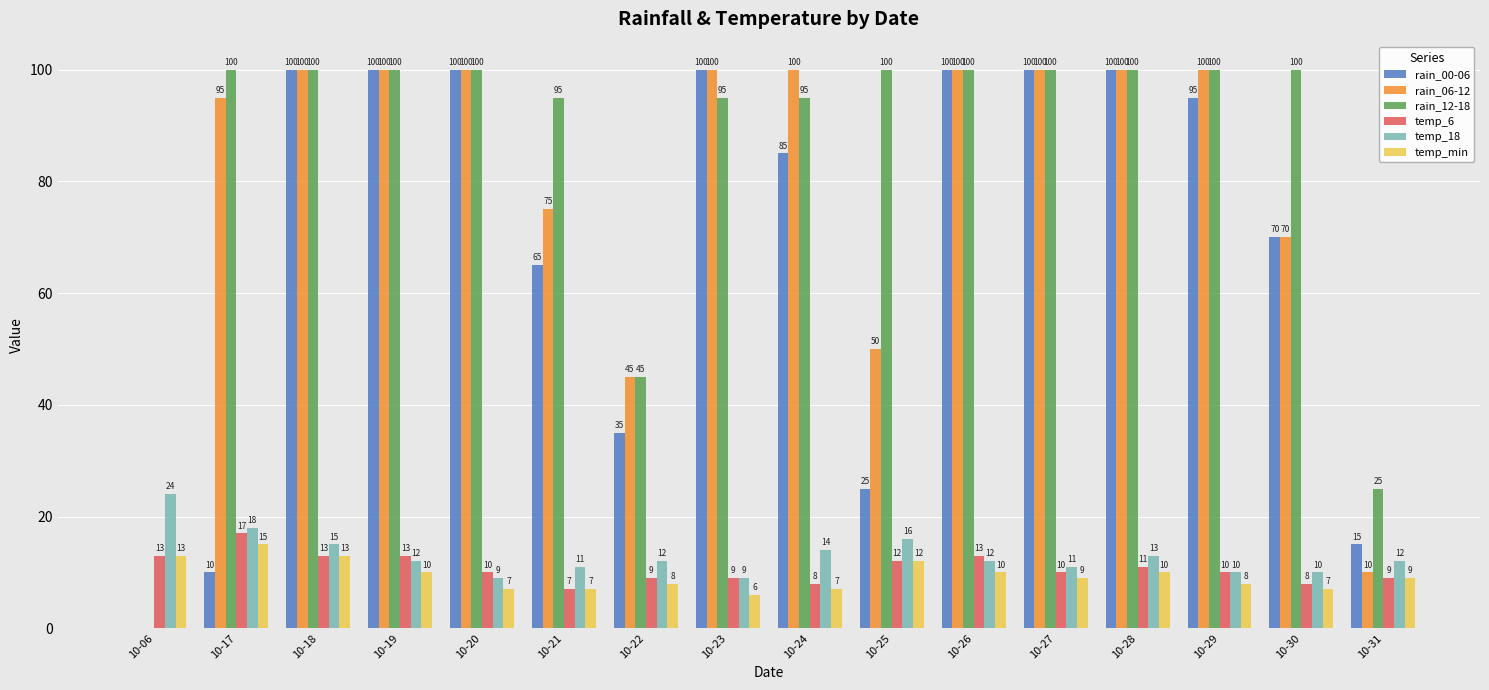

Reading left to right, list all the values displayed in this chart.

rain_00-06: 0	10	100	100	100	65	35	100	85	25	100	100	100	95	70	15
rain_06-12: 0	95	100	100	100	75	45	100	100	50	100	100	100	100	70	10
rain_12-18: 0	100	100	100	100	95	45	95	95	100	100	100	100	100	100	25
temp_6: 13	17	13	13	10	7	9	9	8	12	13	10	11	10	8	9
temp_18: 24	18	15	12	9	11	12	9	14	16	12	11	13	10	10	12
temp_min: 13	15	13	10	7	7	8	6	7	12	10	9	10	8	7	9